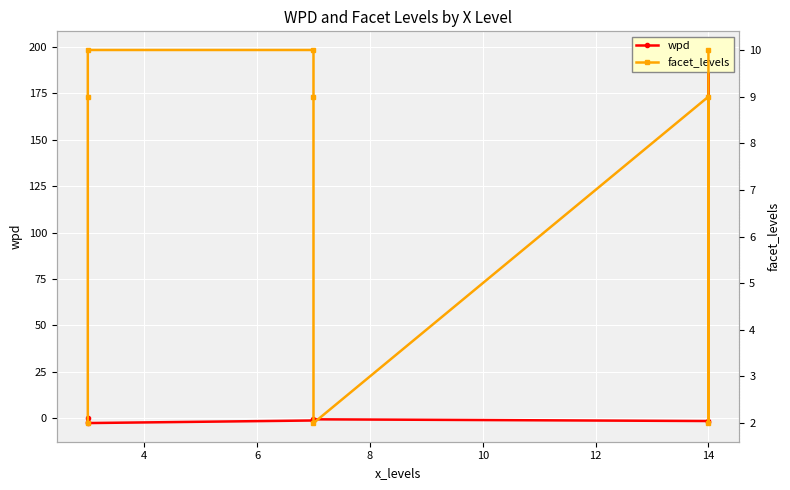

Is this an area chart (filled region under the line)?

No